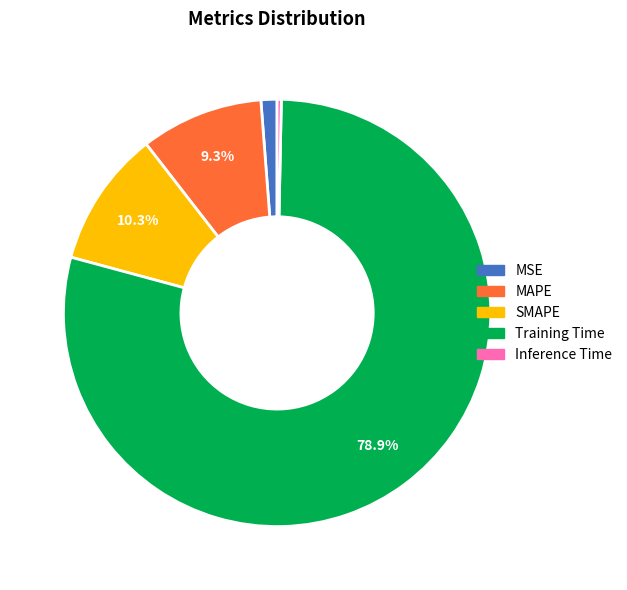

Is there any slice that represents more than half of the pie?

Yes